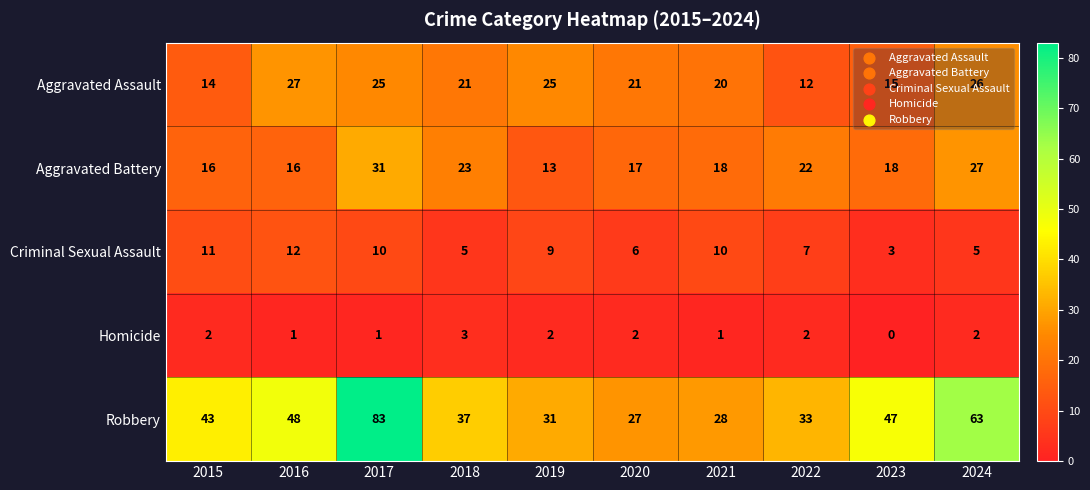

Which series has the widest spread of values?

Robbery